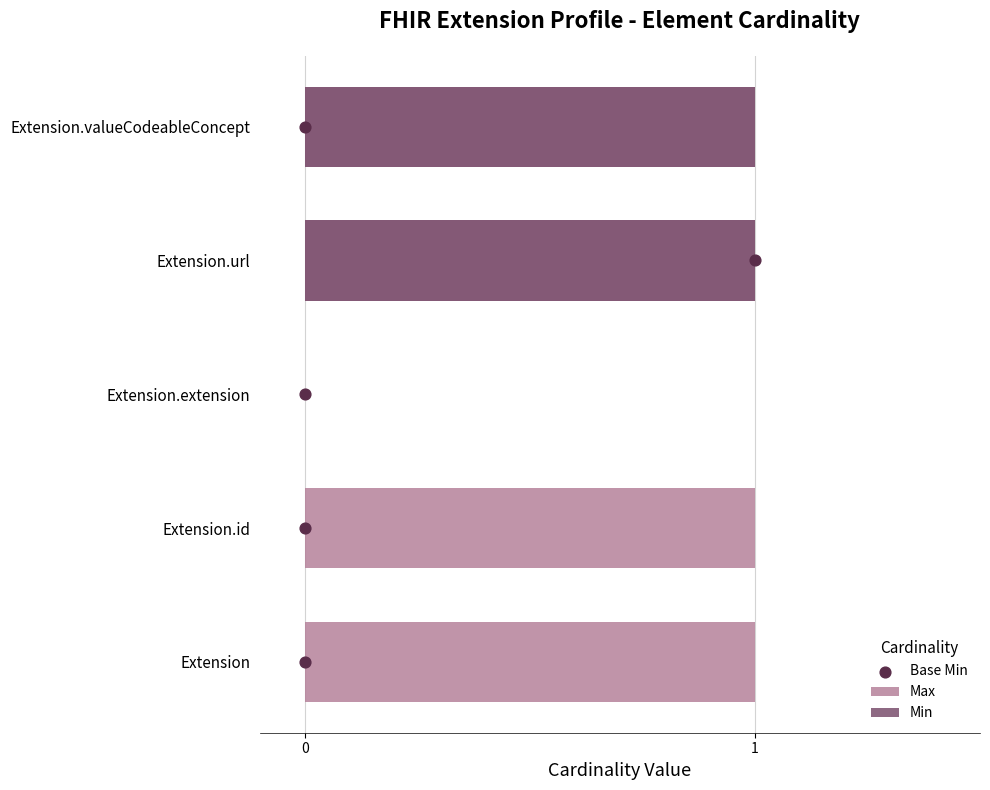

What is the total value across all series at 0?

1